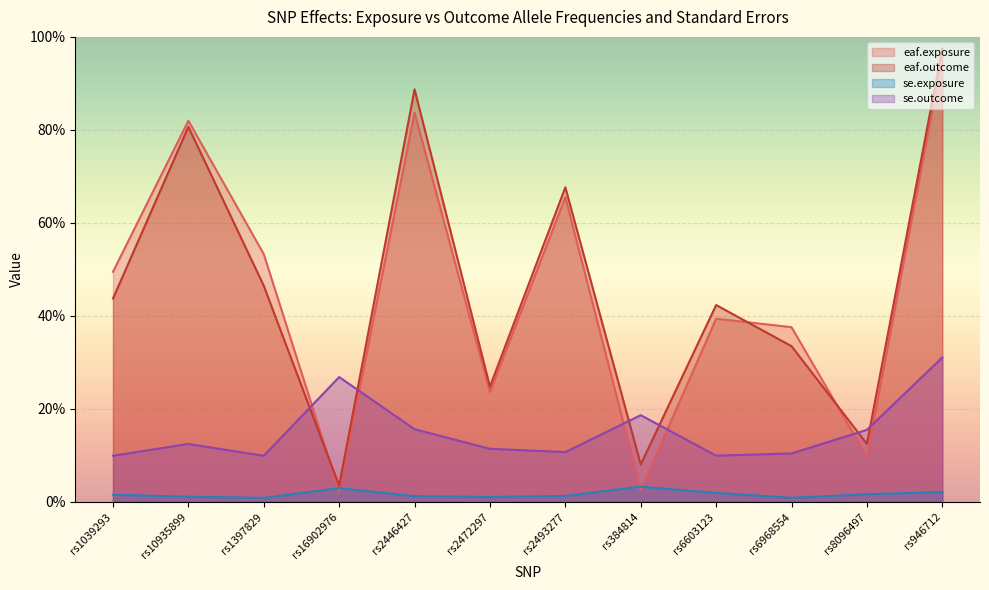

Is it true that se.outcome equals 0.0 at rs10935899?

False